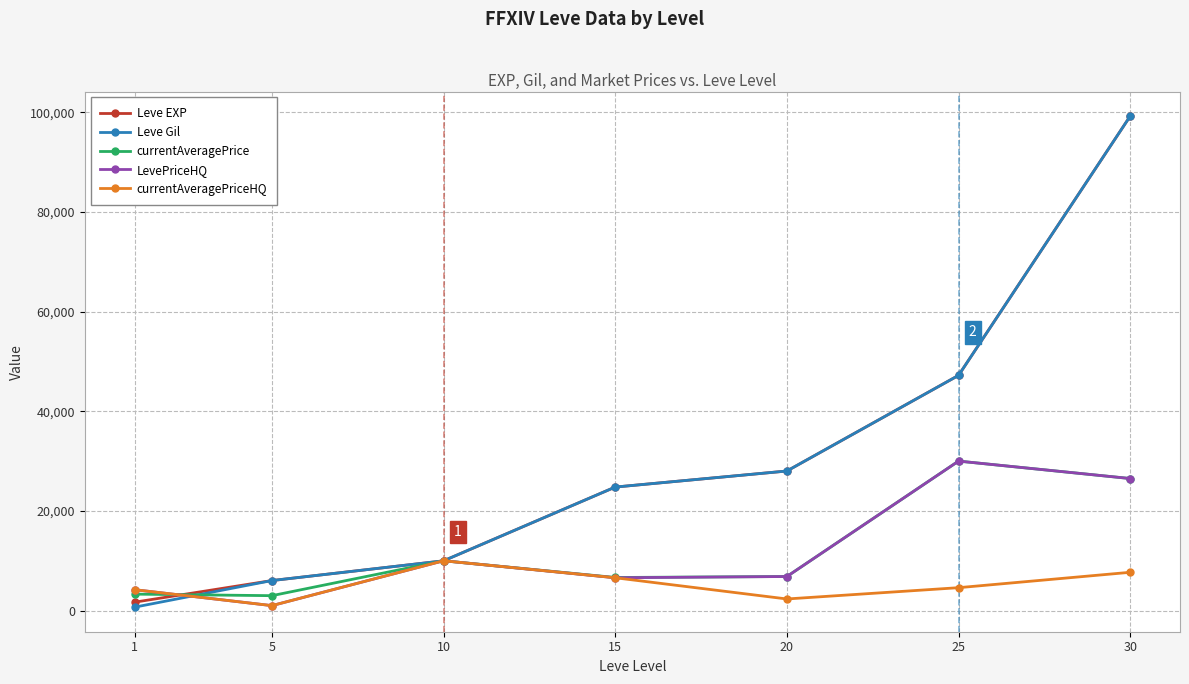

True or false: Leve Gil has more than 1 points higher than both neighbors.

False